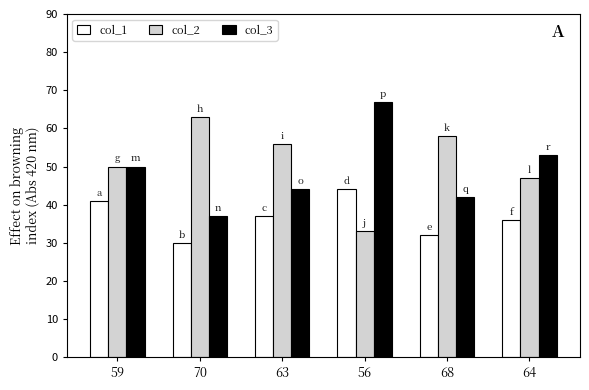

What position from the right is 64?

1